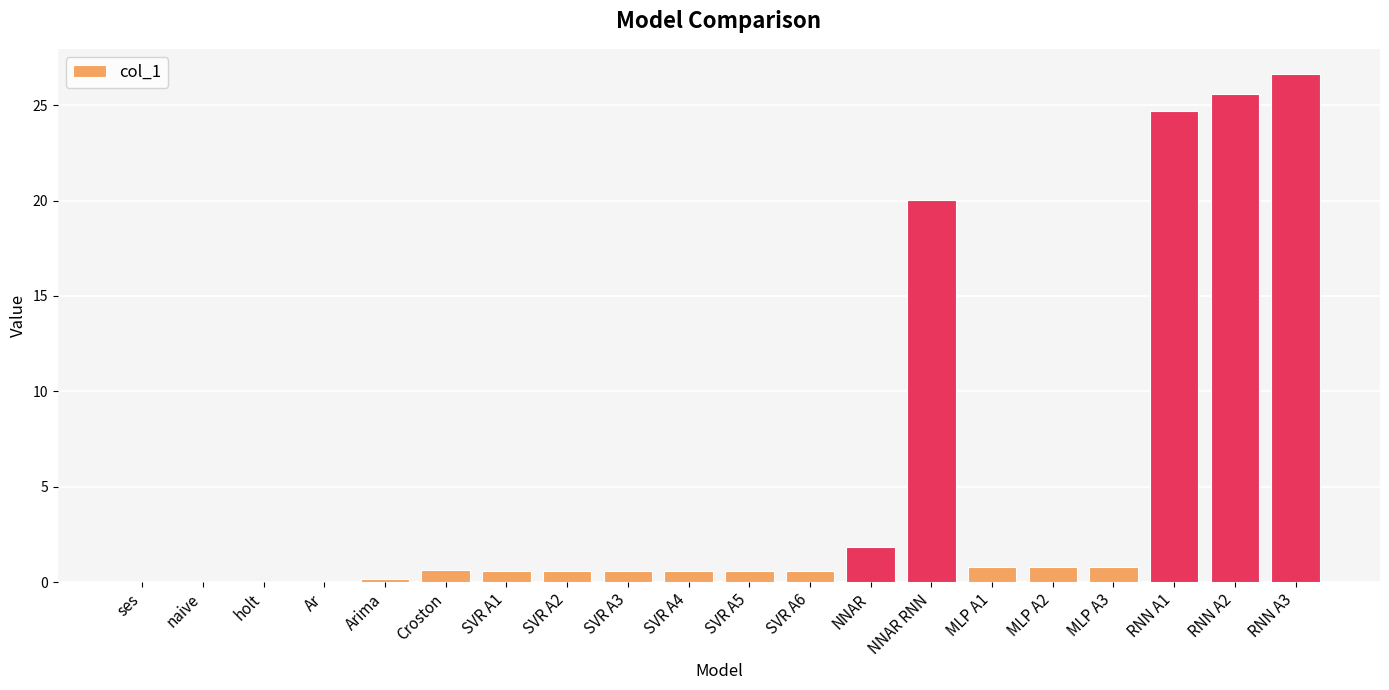

The chart shows a value of 42.1 at RNN A1. True or false?

False